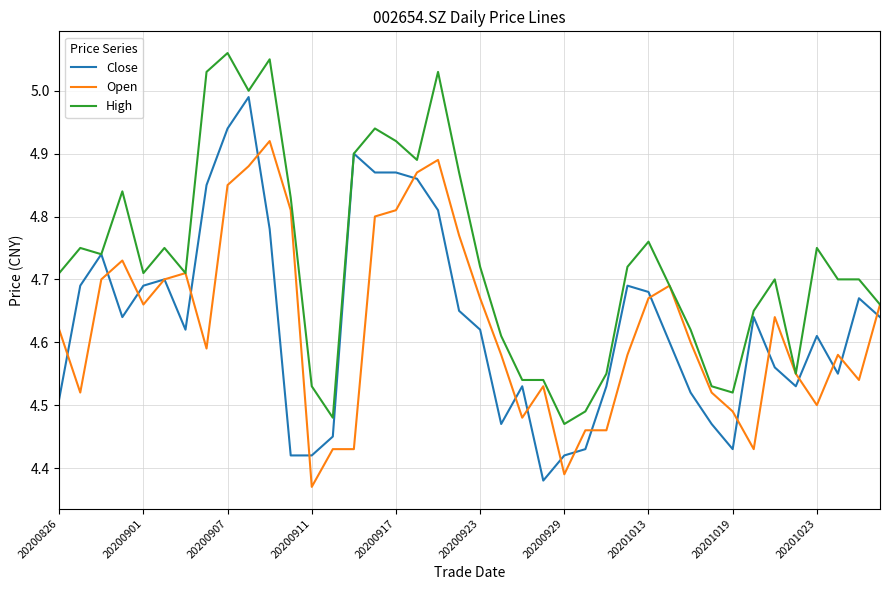

List the series in order of their peak value, lowest first.

Open, Close, High